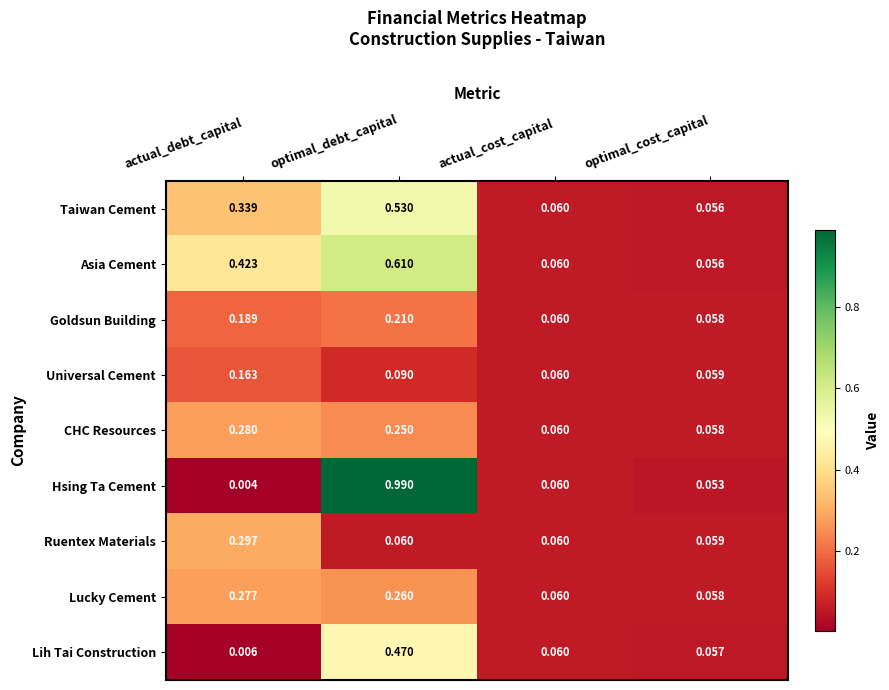

Between optimal_debt_capital and optimal_cost_capital, which series saw the biggest shift?

Hsing Ta Cement